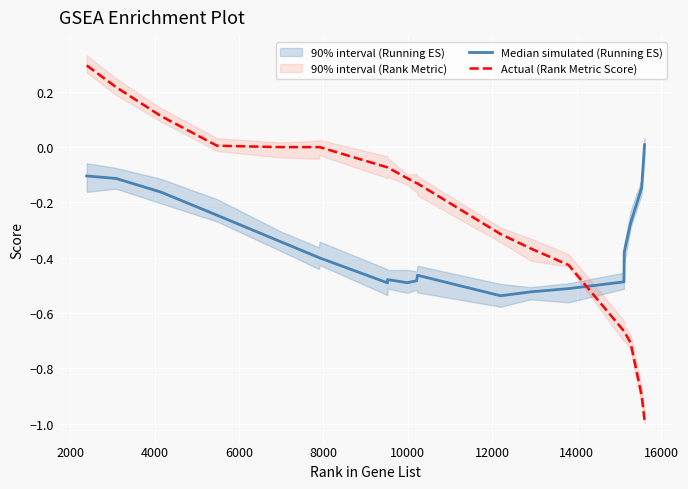

What is the maximum value for Actual (Rank Metric Score)?

0.3